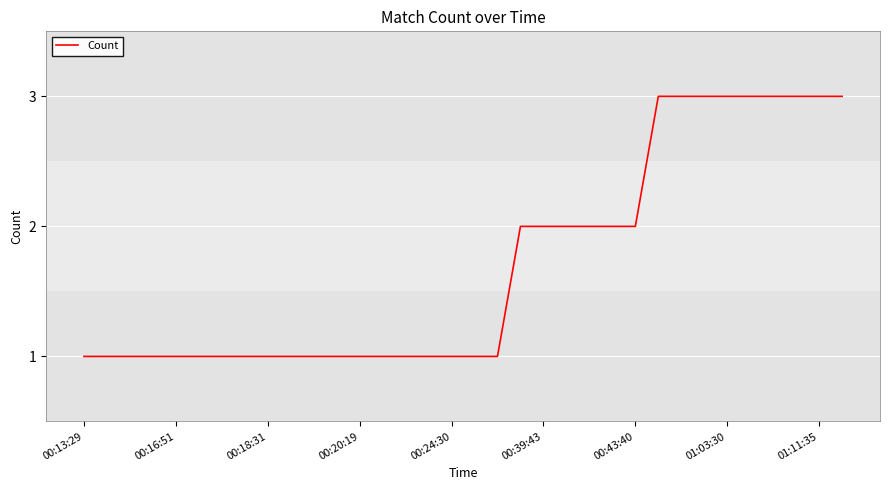

What is the difference between the second highest and minimum values?

2